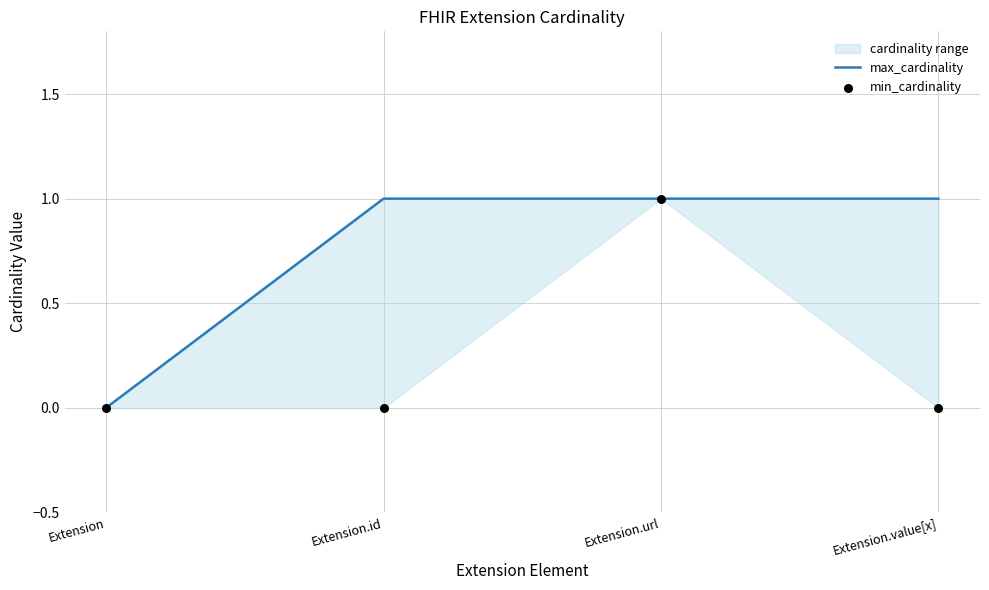

Which series contains the lowest Y value?

max_cardinality